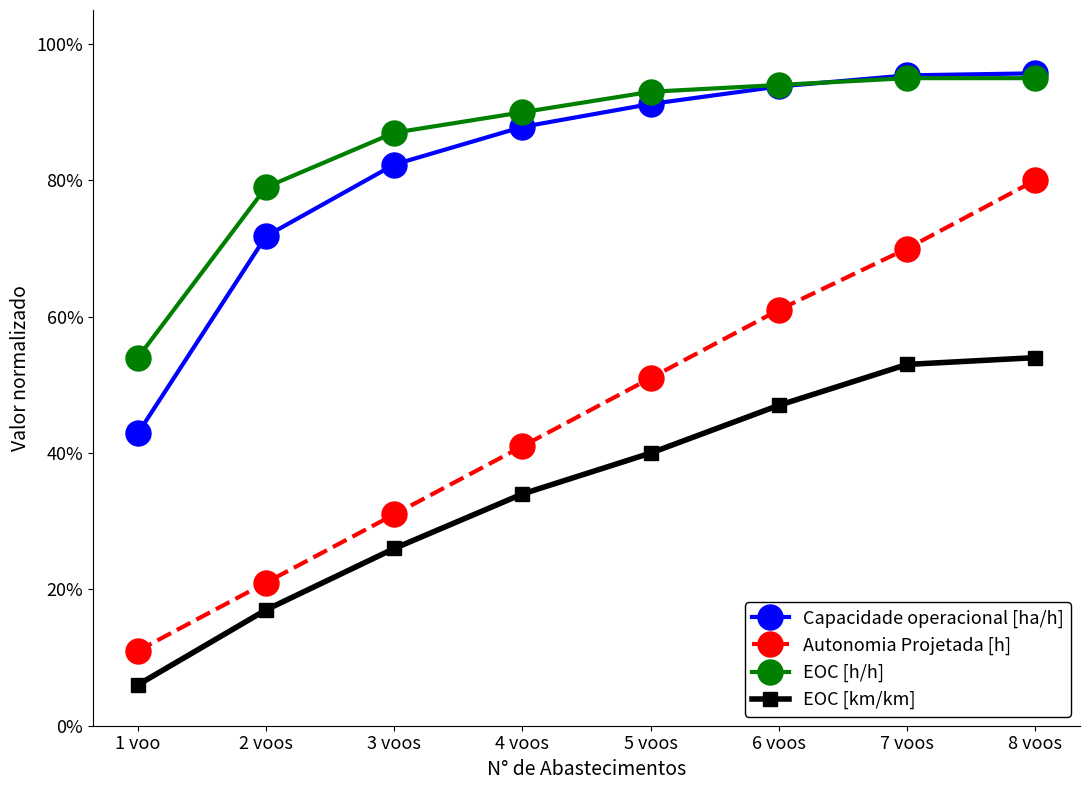

What are all the series names shown in the legend?

Capacidade operacional [ha/h], Autonomia Projetada [h], EOC [h/h], EOC [km/km]